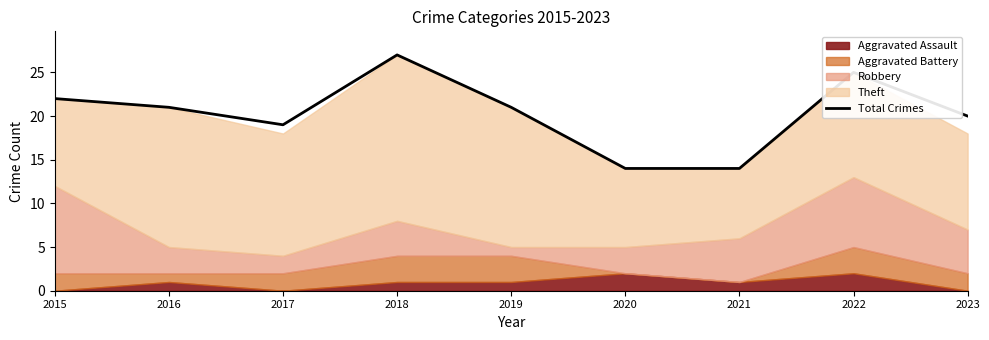

Reading left to right, what are all the values shown in this chart?

2015=22	2016=21	2017=19	2018=27	2019=21	2020=14	2021=14	2022=25	2023=20